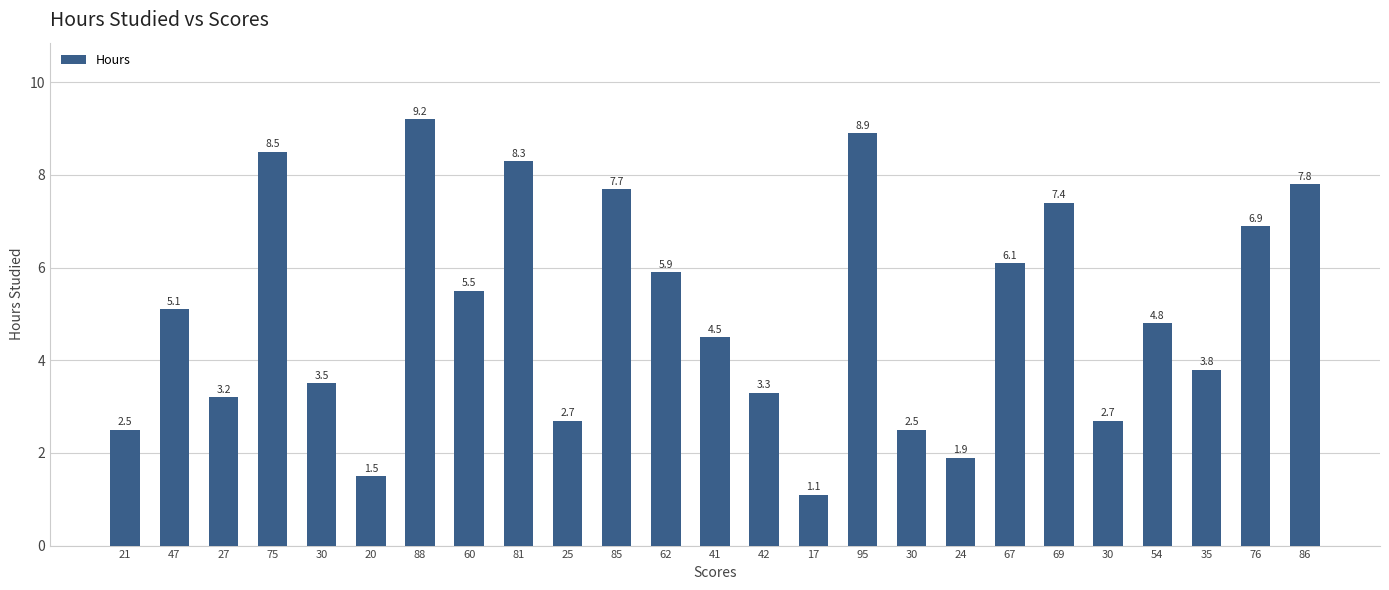

What is the sum of all values?

125.3